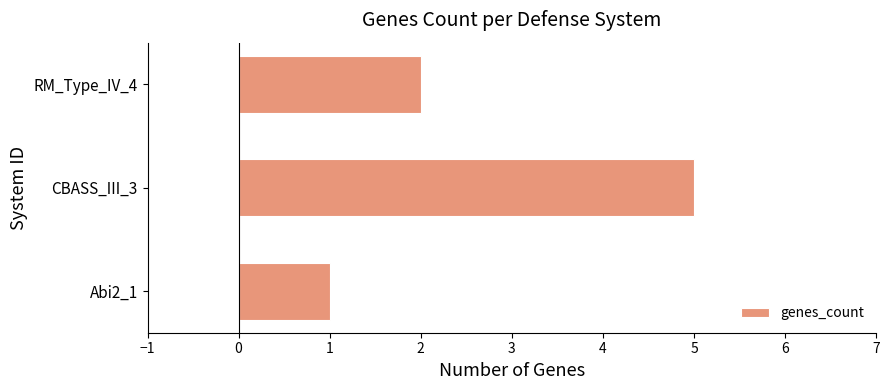

Which label corresponds to the smallest value in the chart?

Abi2_1